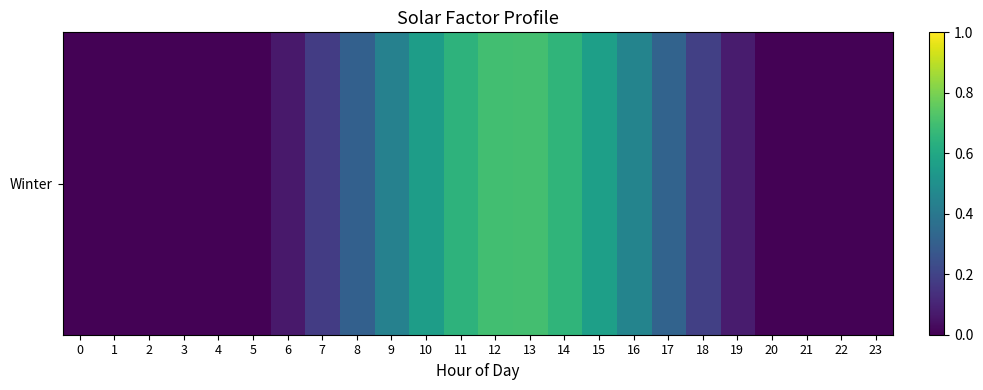

What value does the data have at 19?

0.1